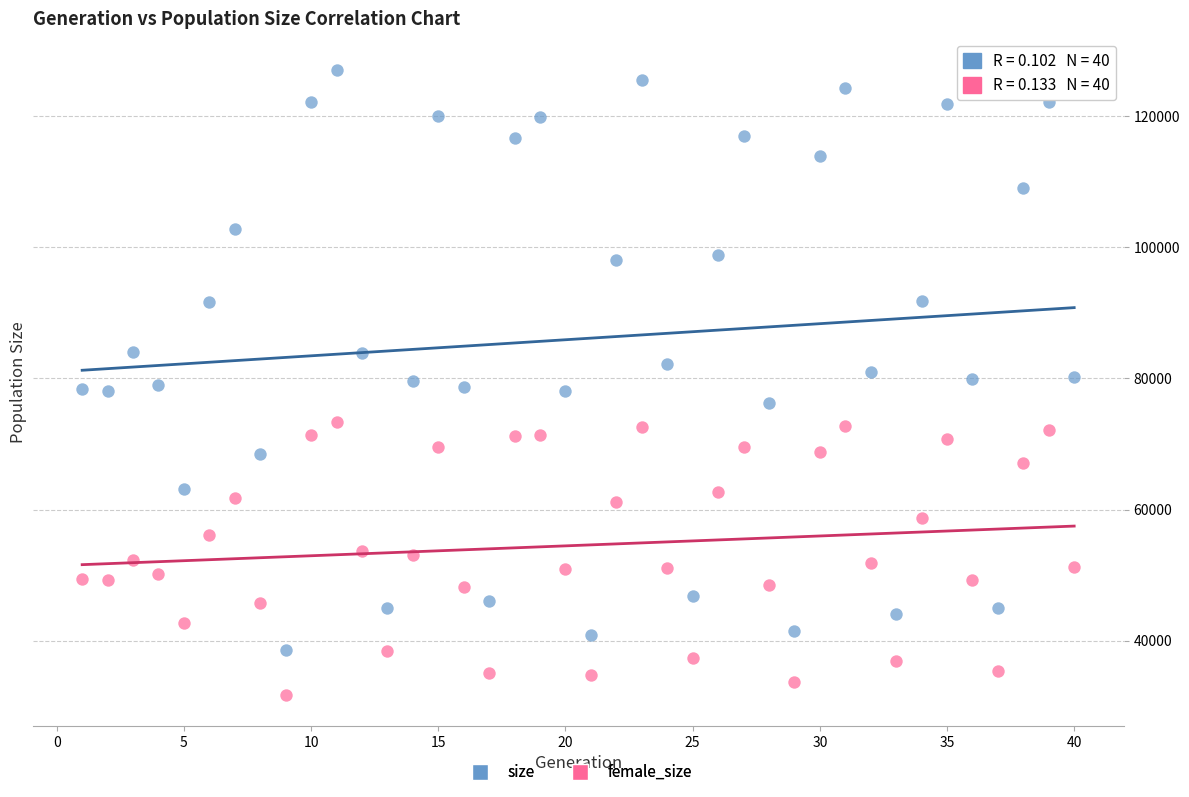

Which series contains the highest Y value?

size